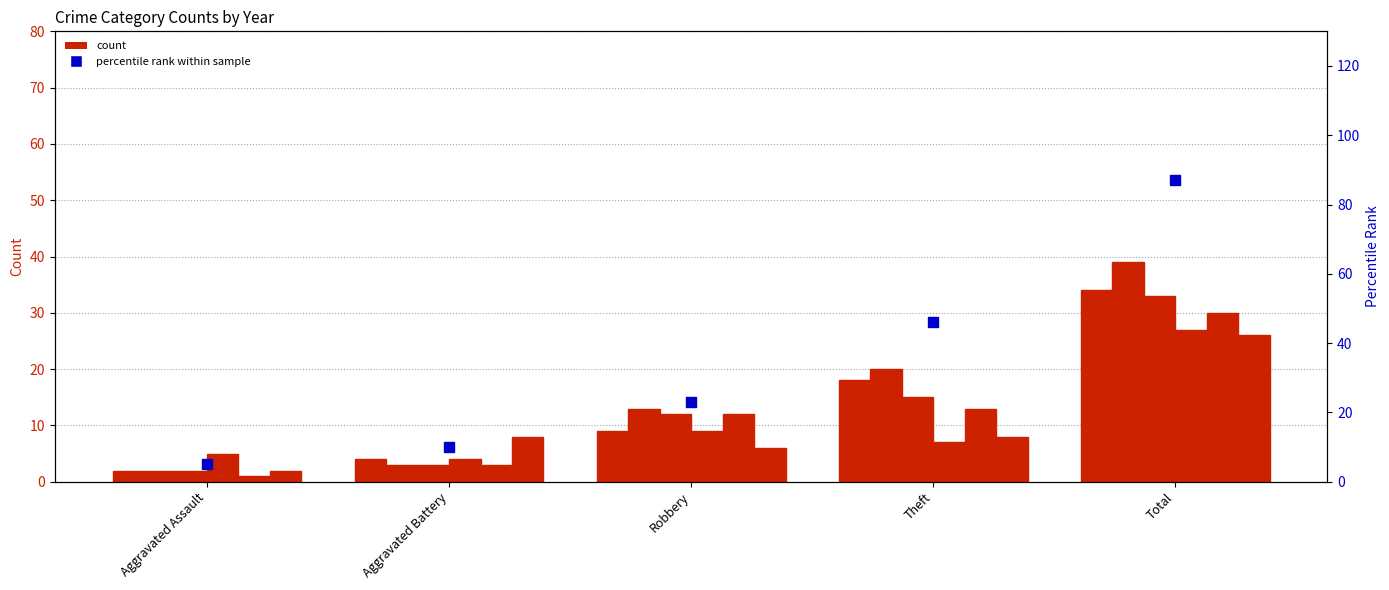

What is the change in value from Theft to Total?

+41